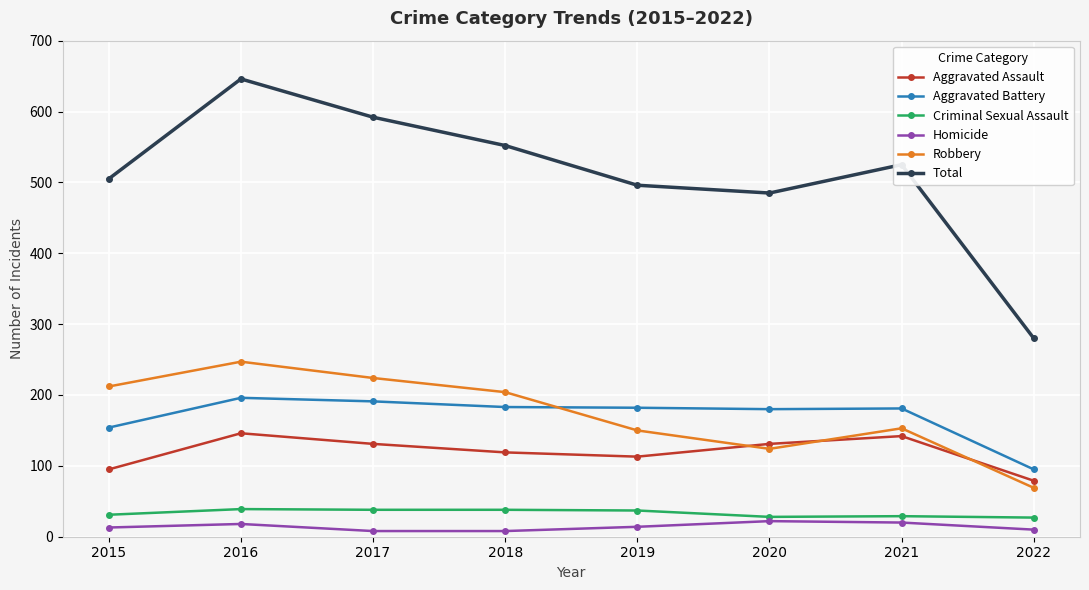

What is the sum of the Aggravated Battery values at 2018 and 2016?

379